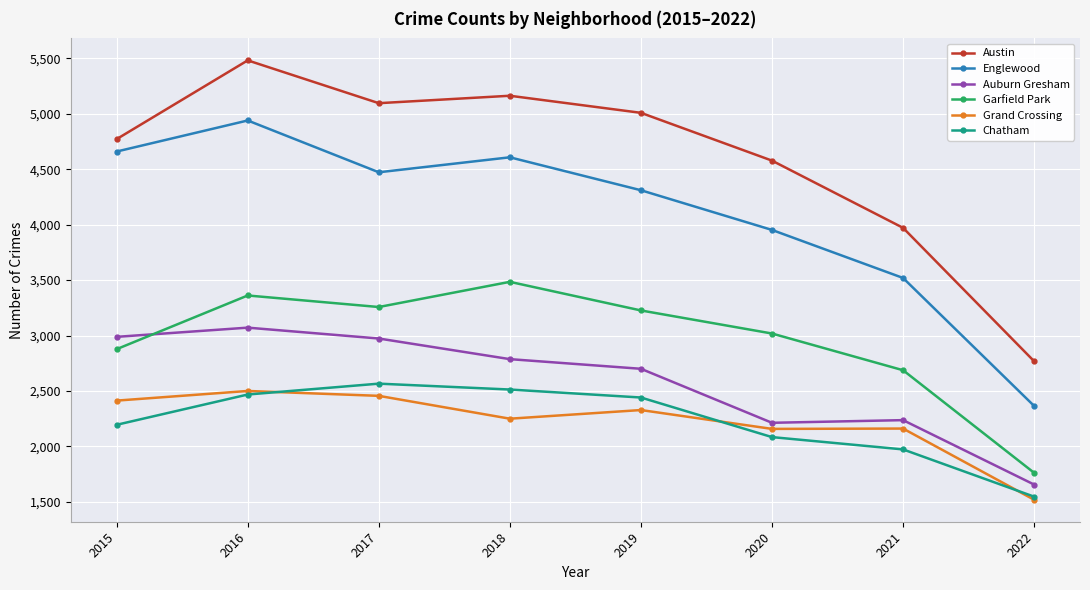

Does the chart display data point markers on the line(s)?

Yes